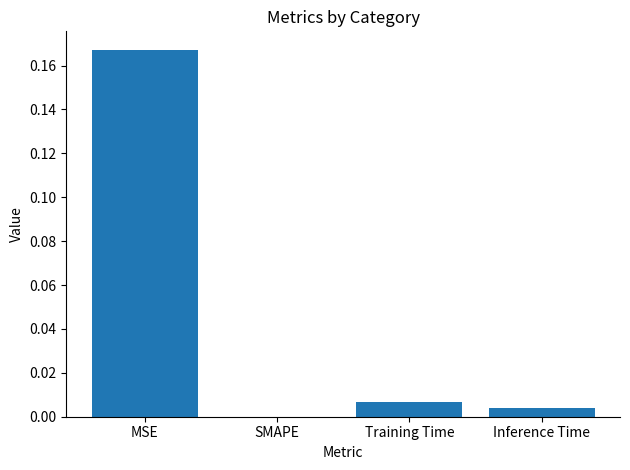

How many categories are shown in the chart?

4